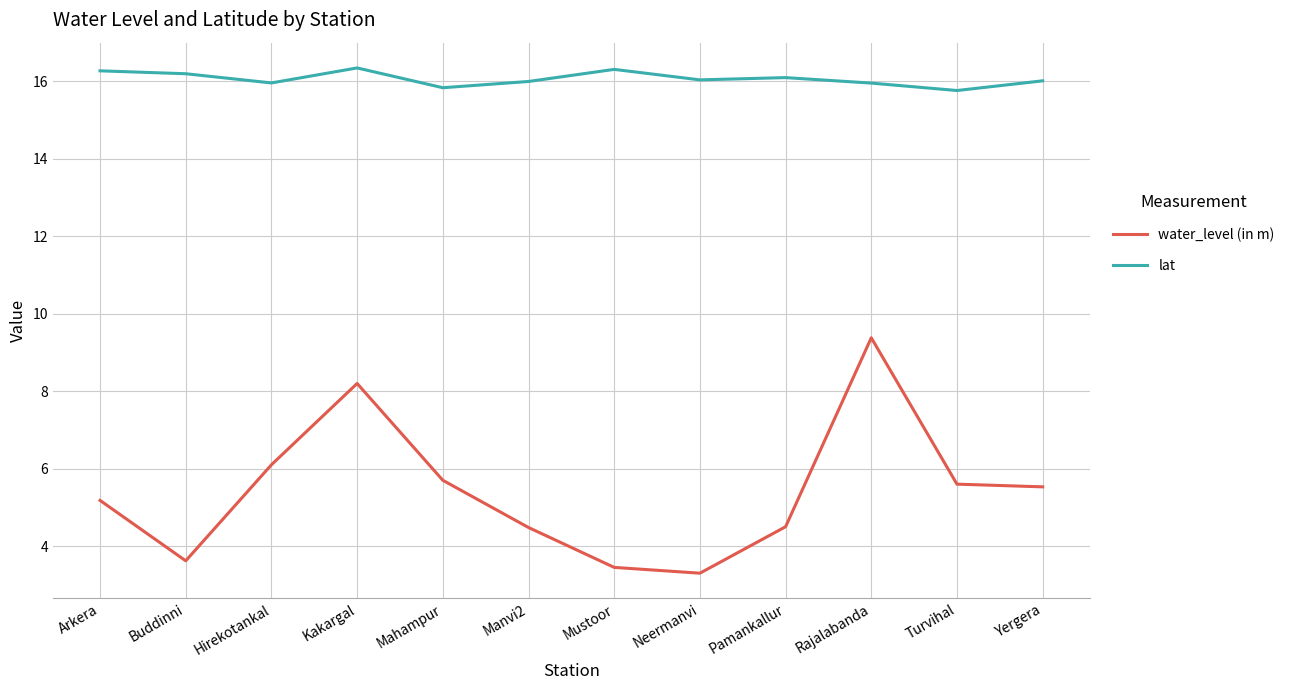

What is the difference between the highest and lowest values at Mahampur?

10.1